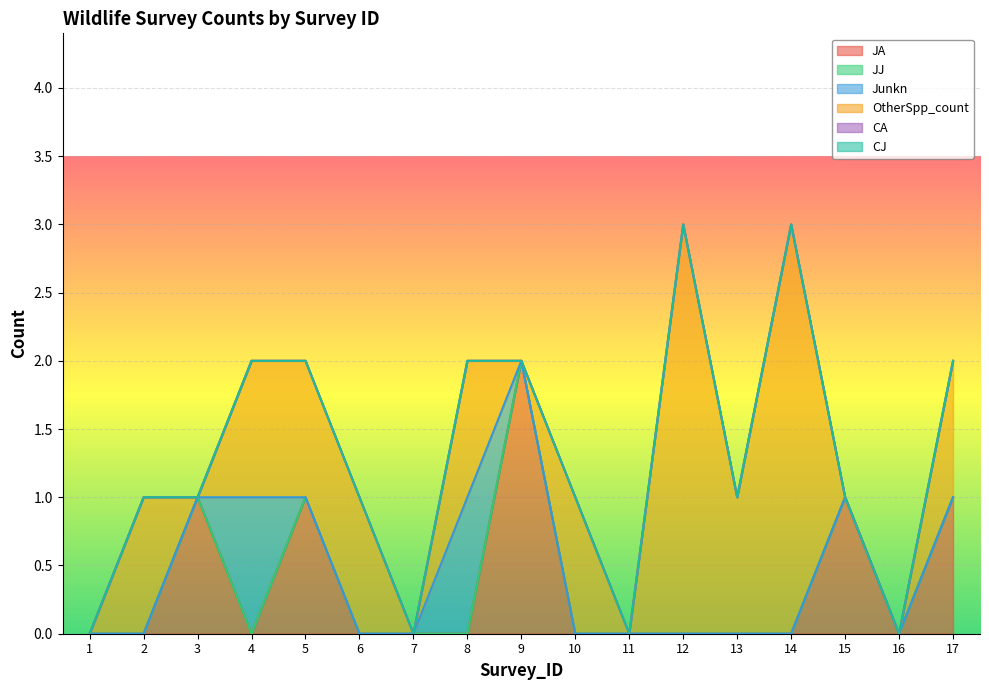

Rank the series at 17 from lowest to highest value.

JJ, Junkn, CA, CJ, JA, OtherSpp_count